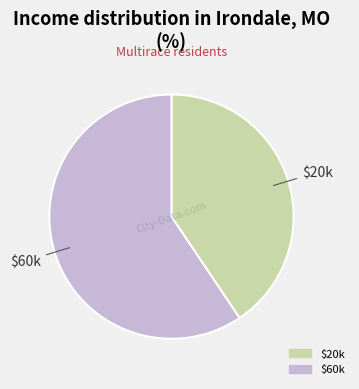

How many slices are in this pie chart?

2